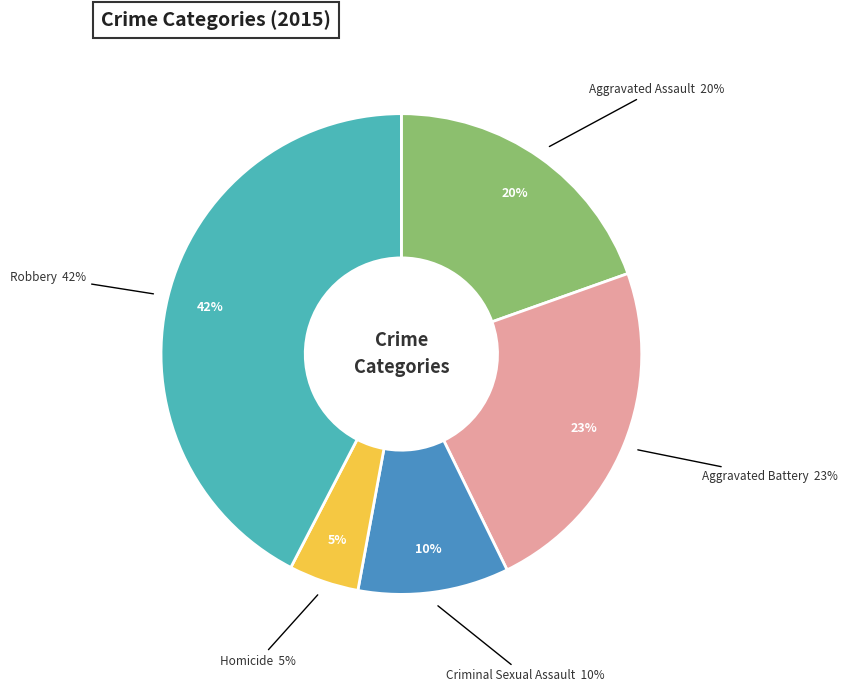

Combined, what portion of the pie is Aggravated Assault and Aggravated Battery?

42.8%